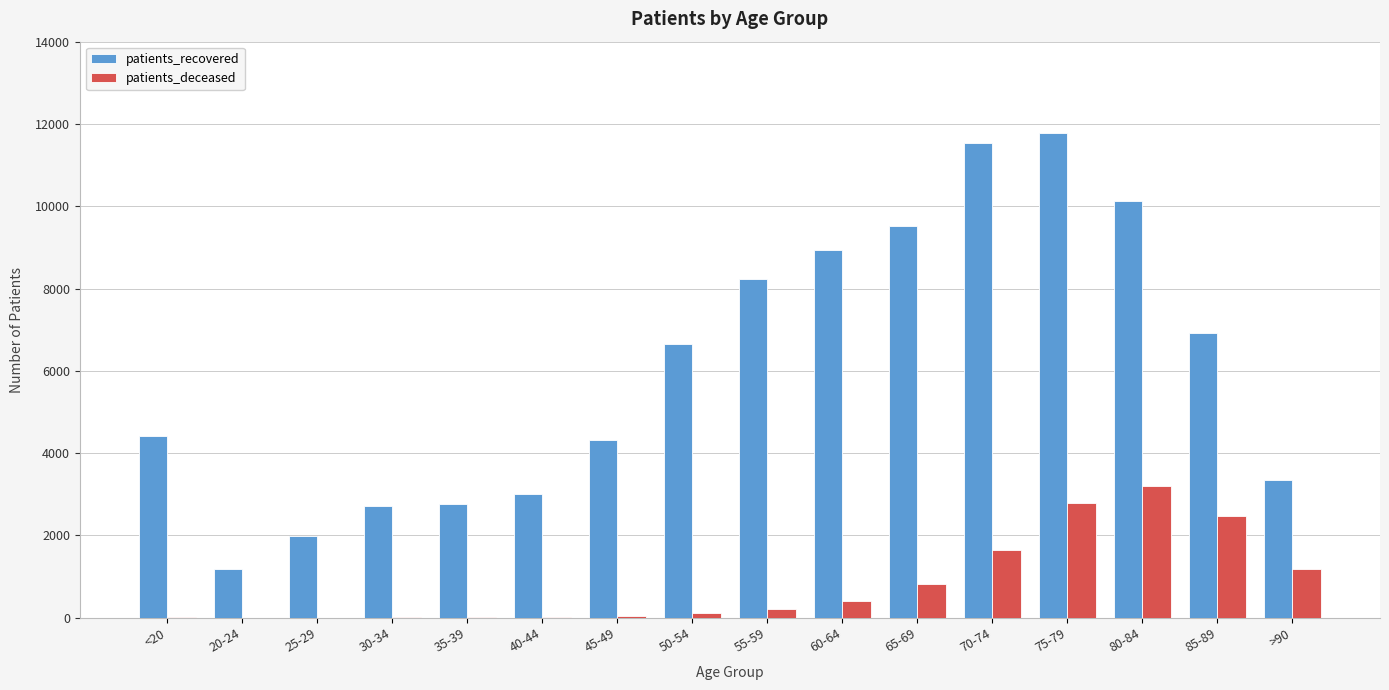

What are all the series names shown in the legend?

patients_recovered, patients_deceased